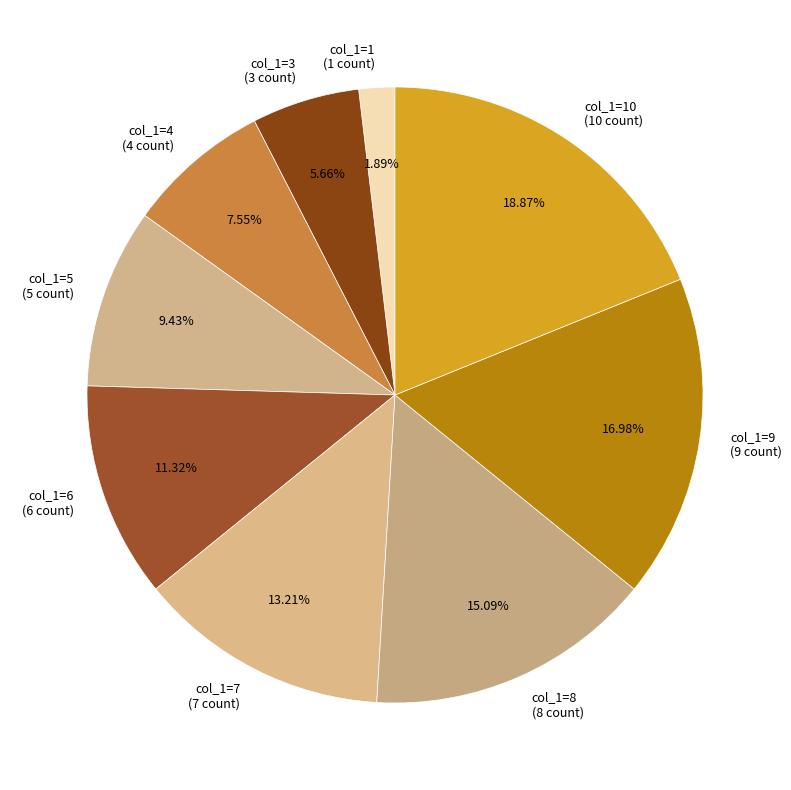

What is the ratio of the value at col_1=5 (5 count) to the value at col_1=10 (10 count)?

0.5